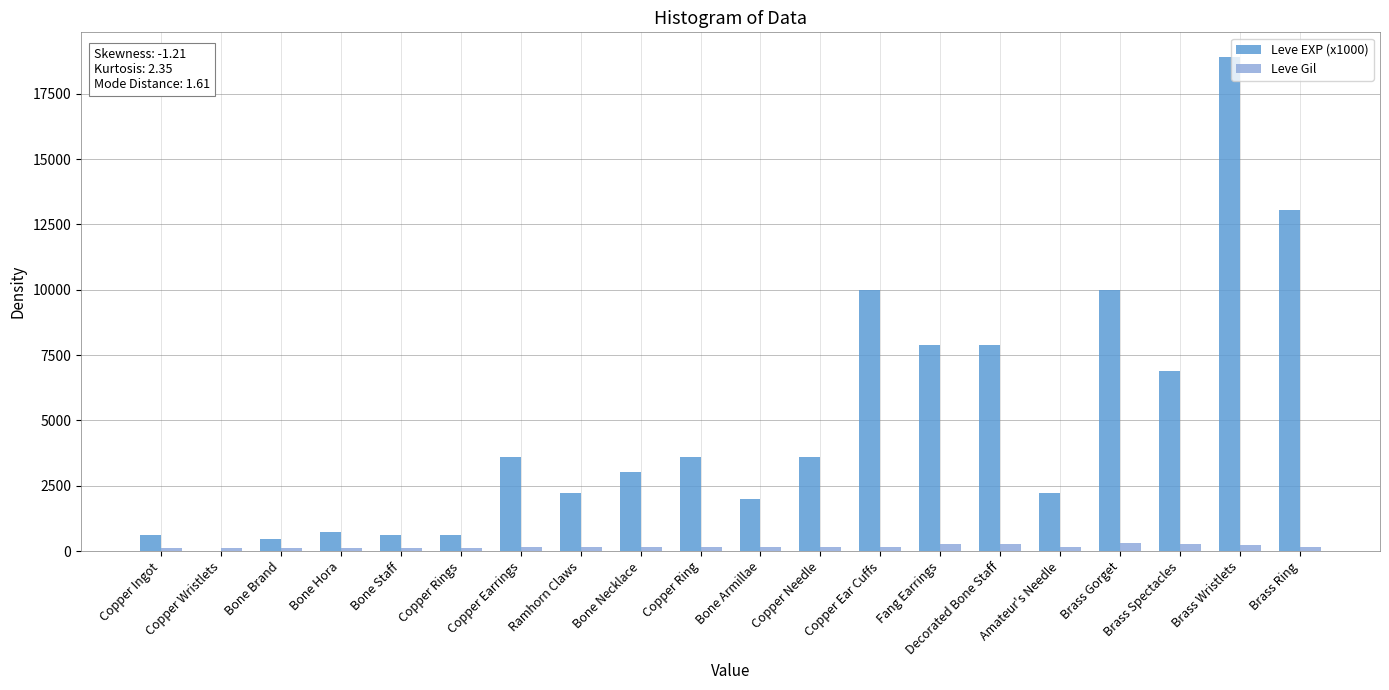

How many series are shown in this chart?

2